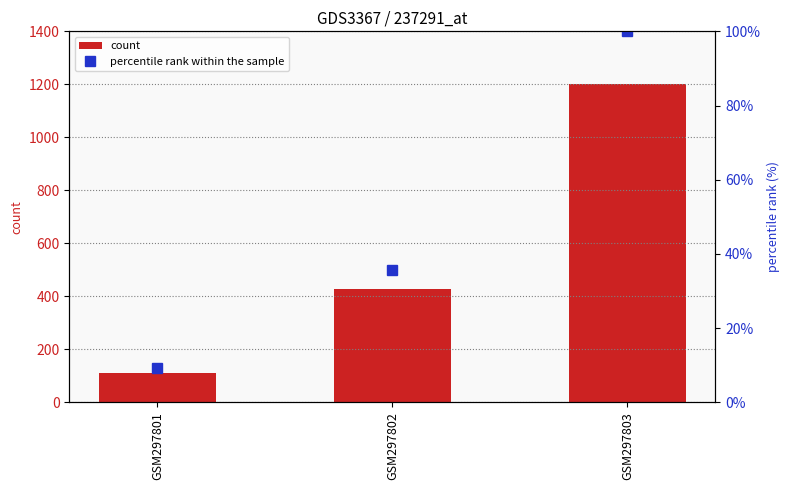

What is the difference between the percentile rank within the sample values at GSM297802 and GSM297801?

26.5